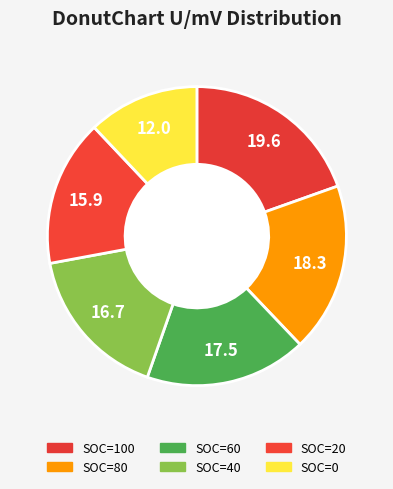

Is it true that SOC=0 is 12% of the pie?

True